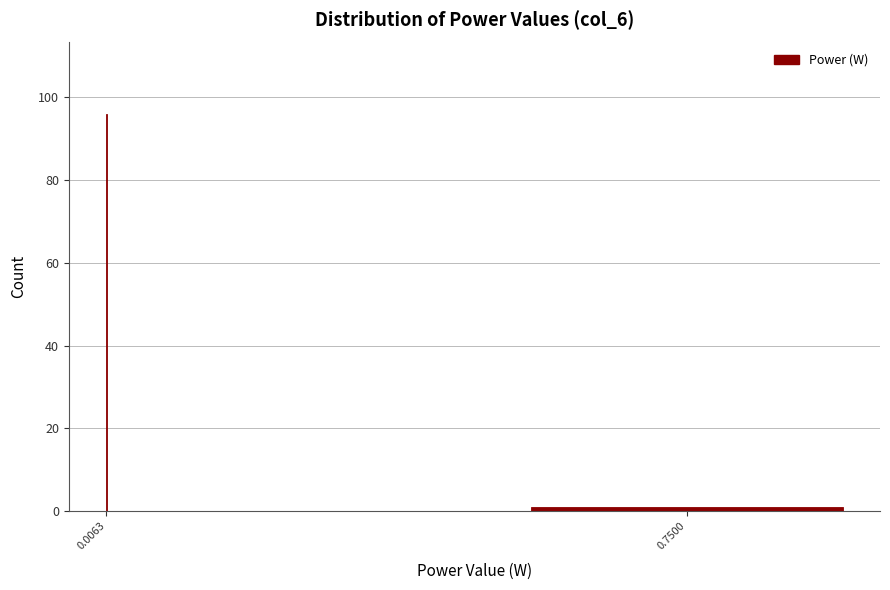

Reading left to right, list all the values displayed in this chart.

0.0063=96	0.7500=1